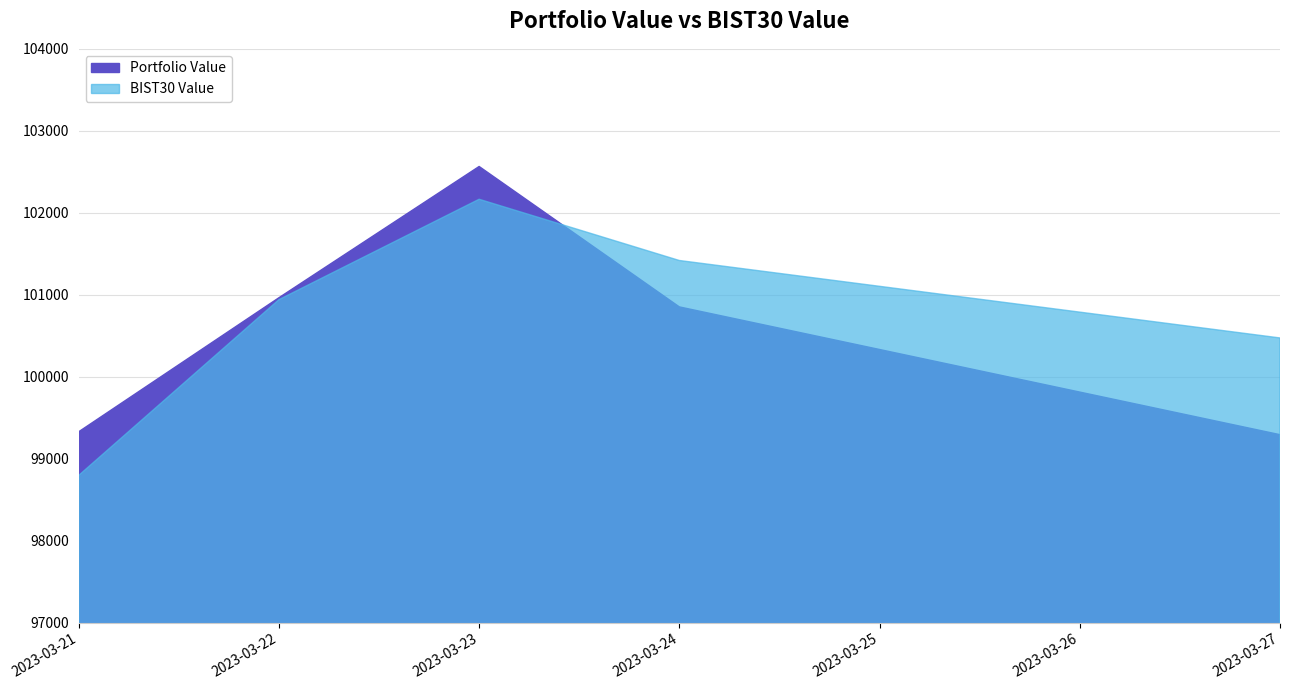

After their last crossing, which series has the higher values: Portfolio Value or BIST30 Value?

BIST30 Value